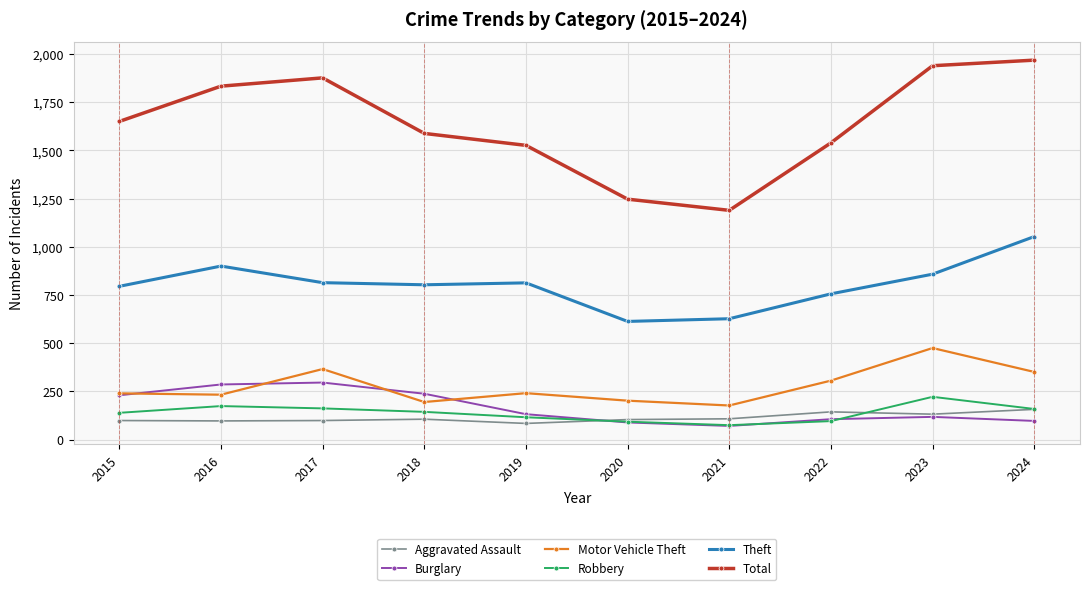

How many data points in Motor Vehicle Theft are less than 241?

5